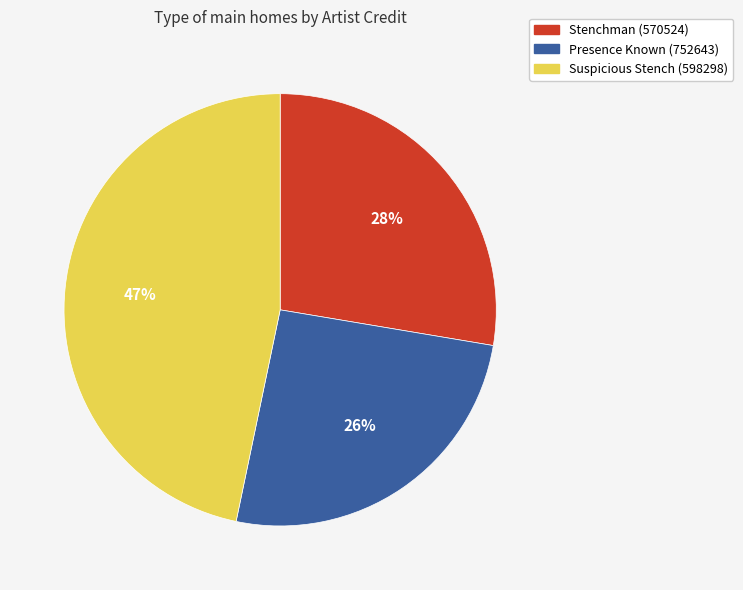

Which has a higher value, Stenchman (570524) or Presence Known (752643)?

Stenchman (570524)